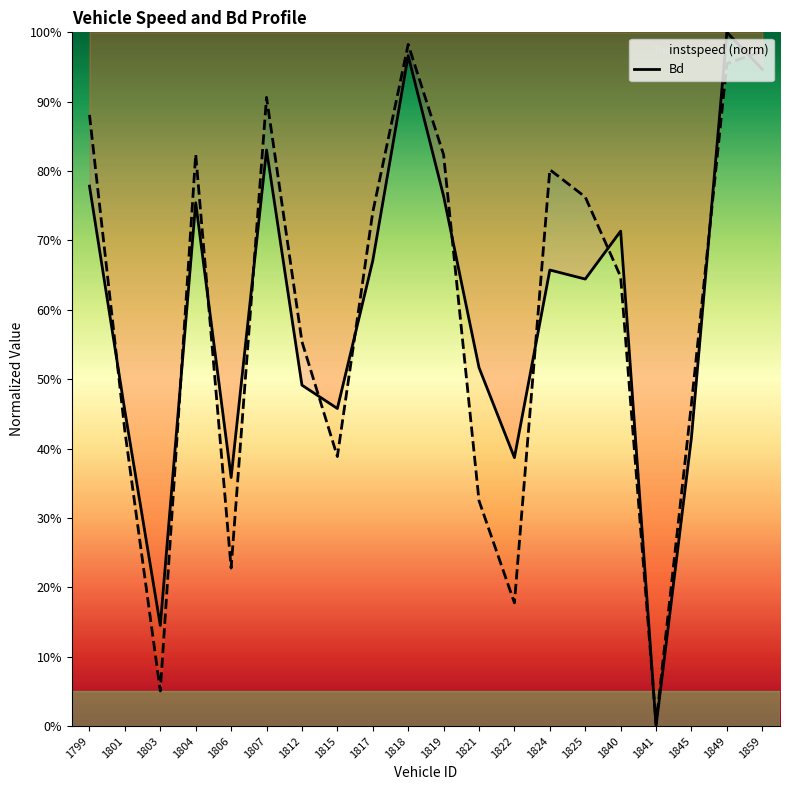

Which category has the highest value across all series?

1849